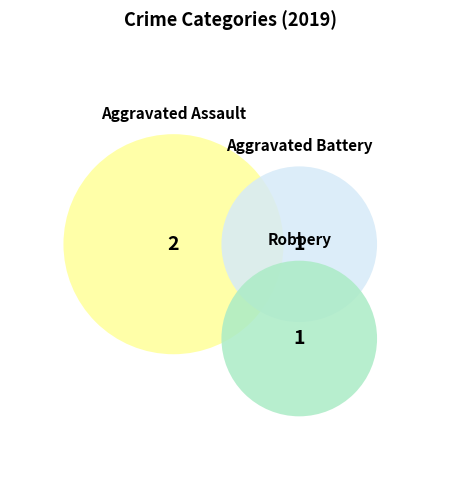

Does Aggravated Assault represent more than half of the total?

No